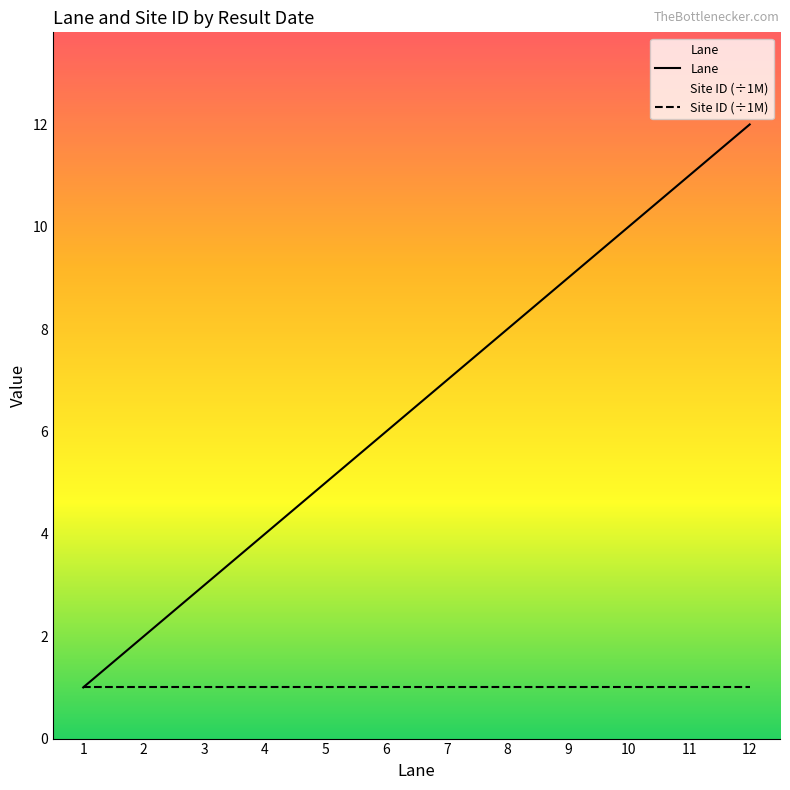

How many intersections are there between Lane and Site ID (÷1M)?

1